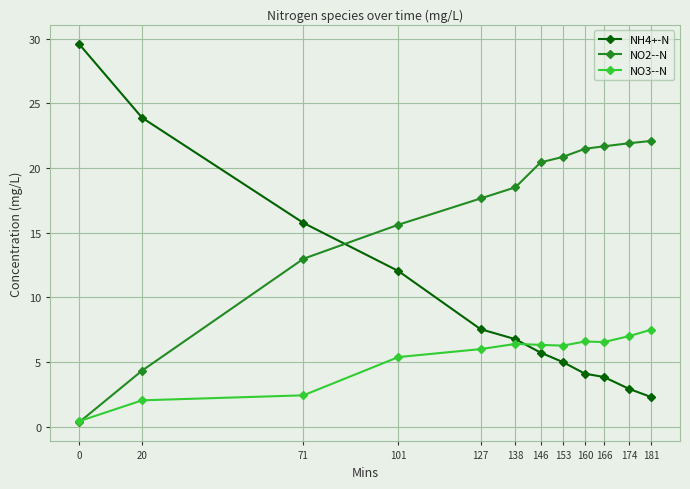

True or false: NH4+-N and NO3--N intersect in this chart.

True